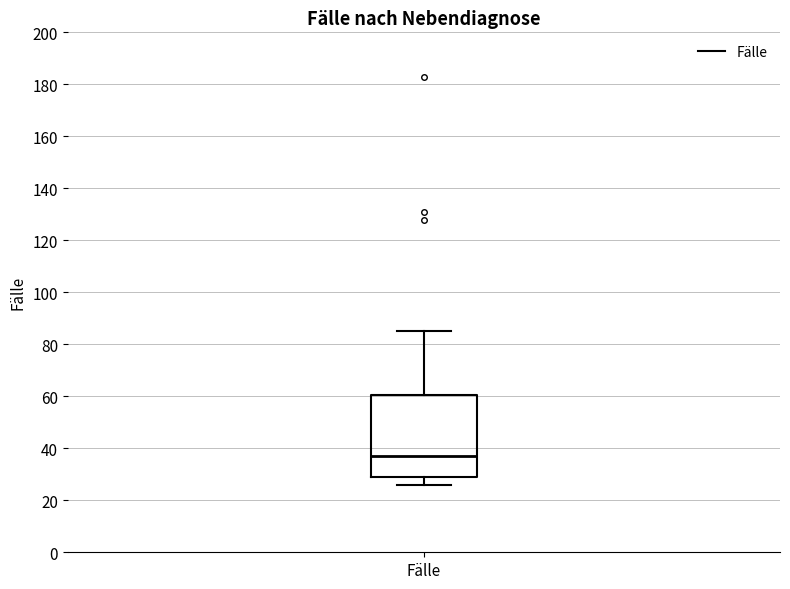

Transcribe this box plot: give where the median line is, the range the box spans, and where the two whiskers end, as read against the y-axis. The values are not printed on the chart, so give them approximately, as read against the axis.

median 38, box 30 to 60, whiskers 26 to 86